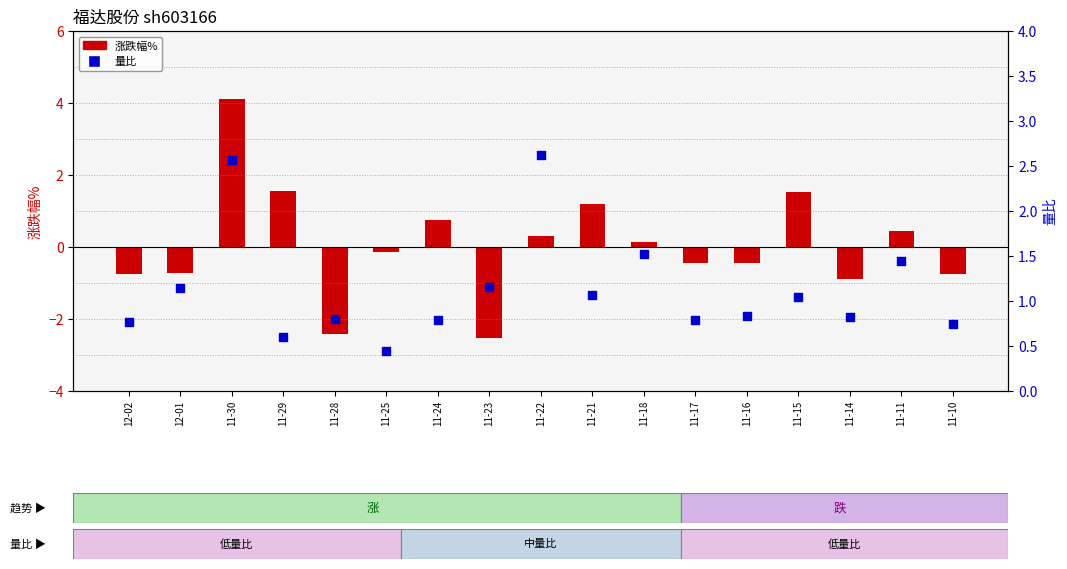

At how many categories does at least one series exceed 3?

1